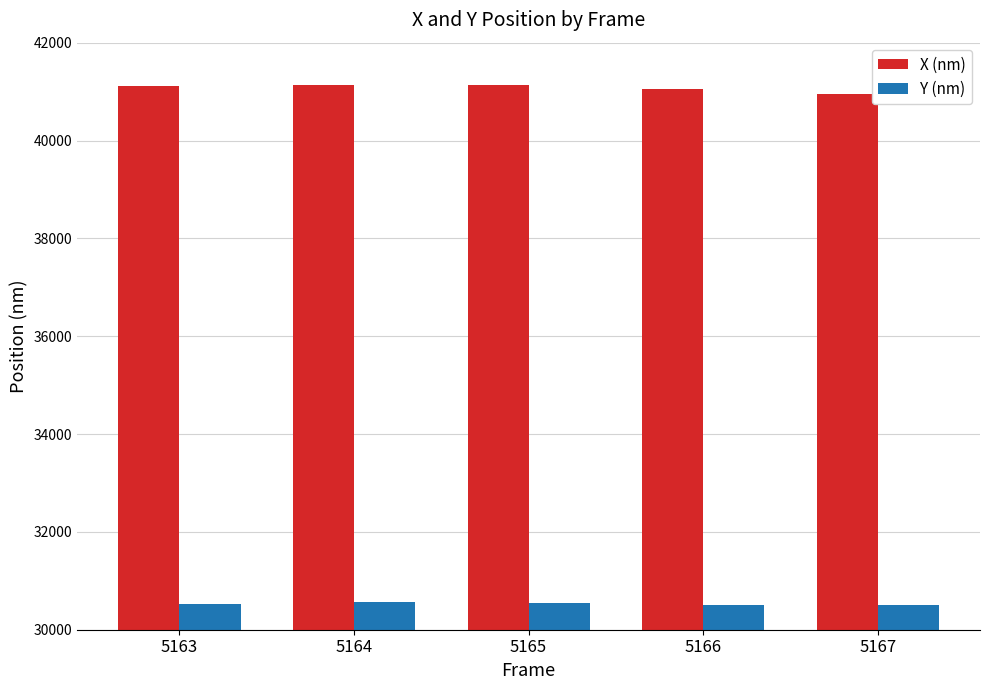

What is the value of the X (nm) bar at the 1st from the left?

41107.1